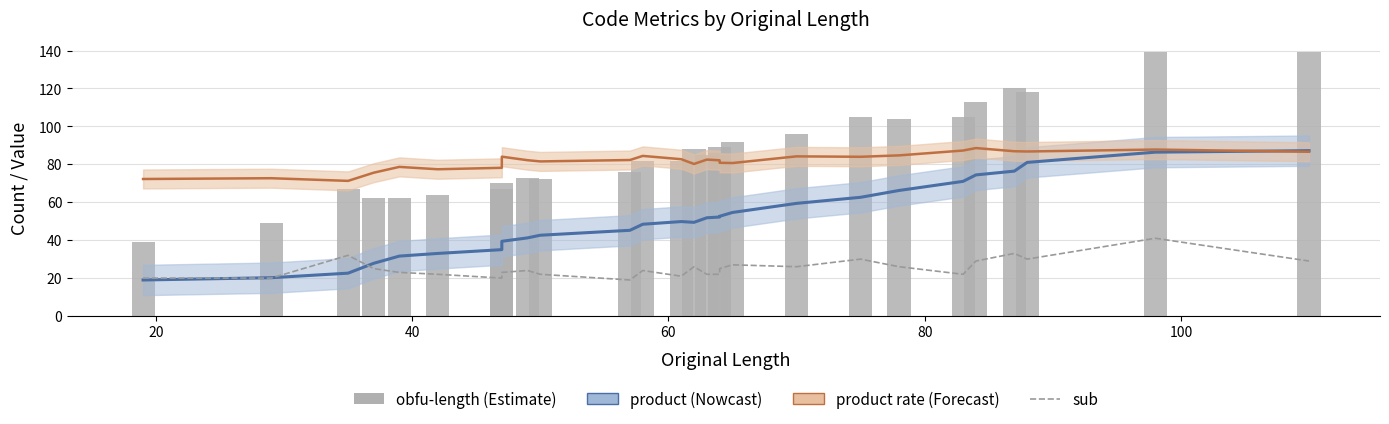

Are the bars grouped side by side (vs. stacked)?

Yes